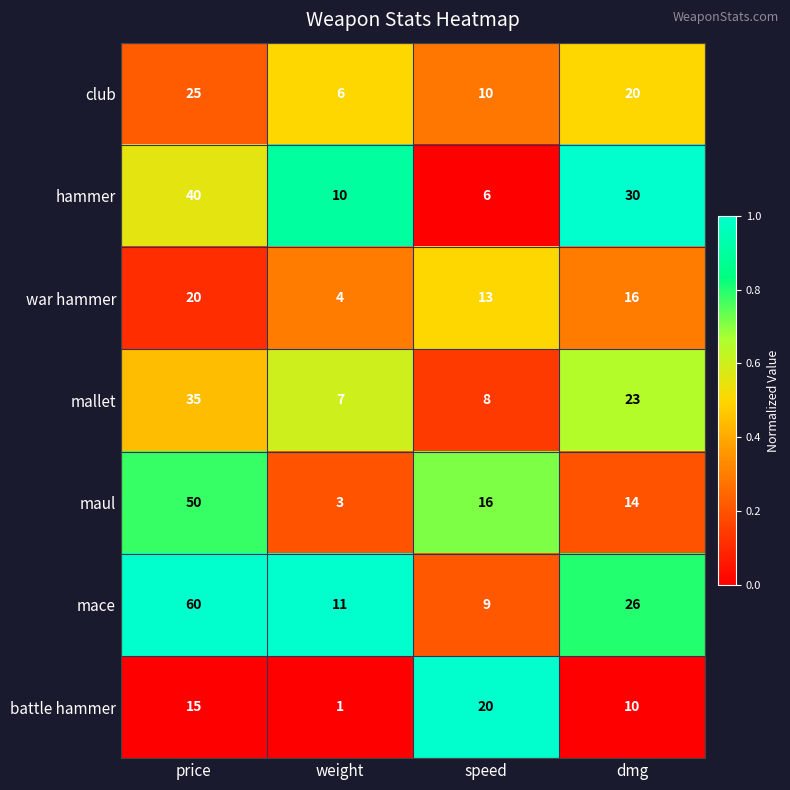

Reading left to right, list all the values displayed in this chart.

club: price=25	weight=6	speed=10	dmg=20
hammer: price=40	weight=10	speed=6	dmg=30
war hammer: price=20	weight=4	speed=13	dmg=16
mallet: price=35	weight=7	speed=8	dmg=23
maul: price=50	weight=3	speed=16	dmg=14
mace: price=60	weight=11	speed=9	dmg=26
battle hammer: price=15	weight=1	speed=20	dmg=10